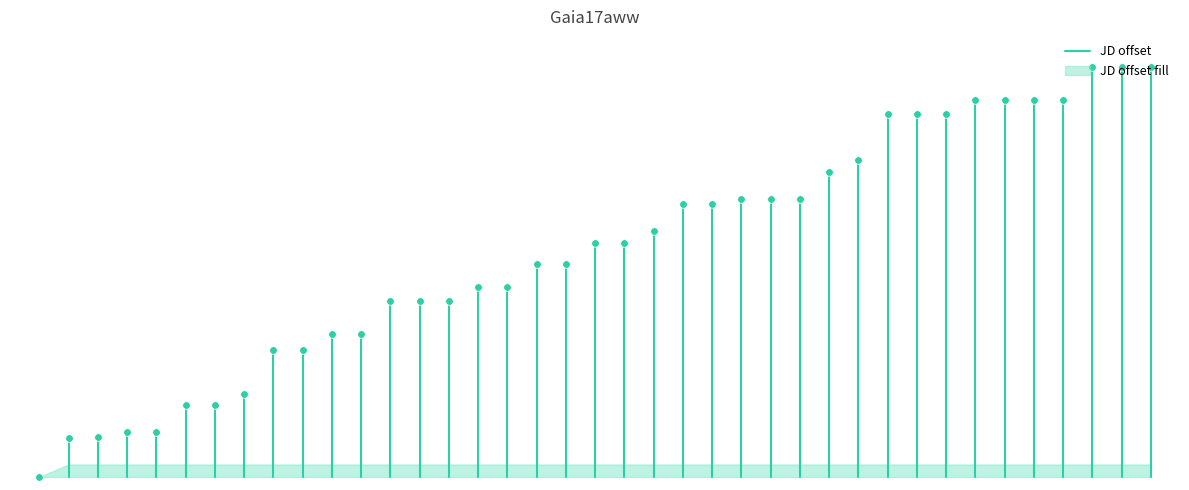

What is the change in value from 16 to 18?

+37.4